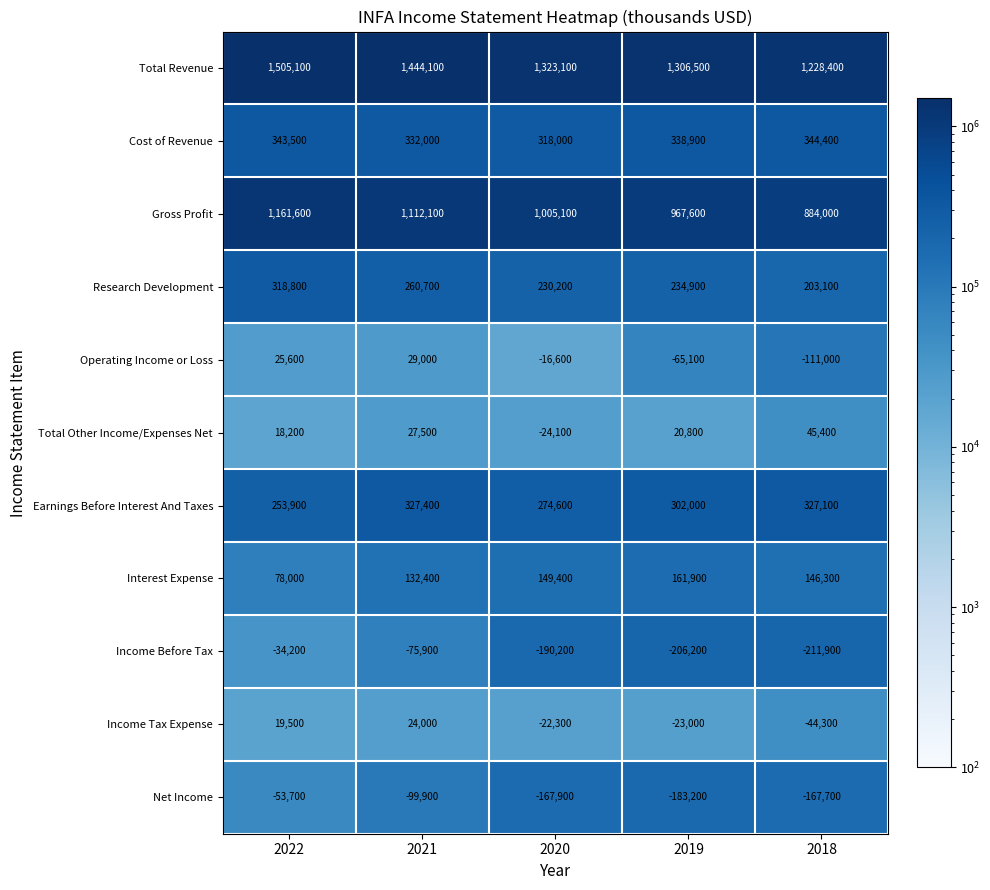

What is the spread (max minus min) of values at 2019?

1512700